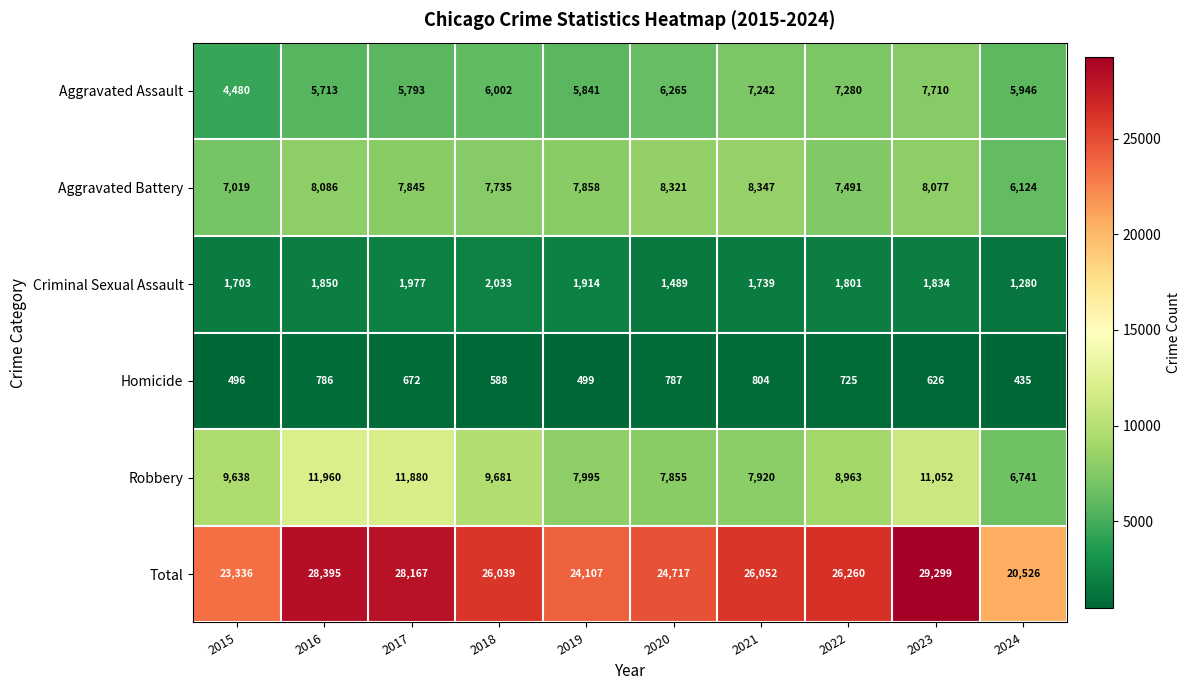

At 2015, list the series in order from smallest to largest.

Homicide, Criminal Sexual Assault, Aggravated Assault, Aggravated Battery, Robbery, Total